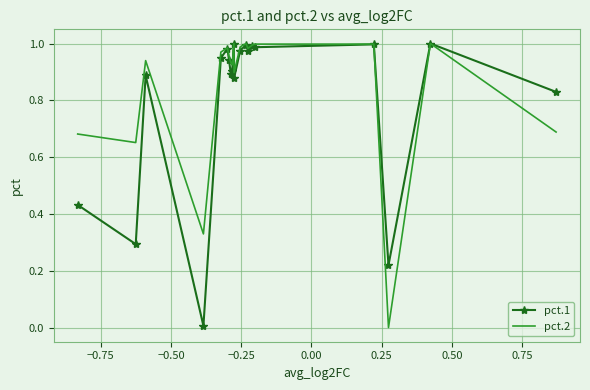

Count the number of categories in the chart.

20